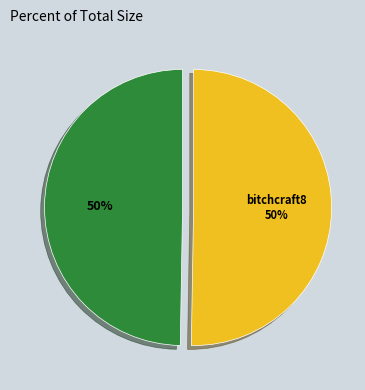

To the nearest percent, what is the average slice percentage?

50%